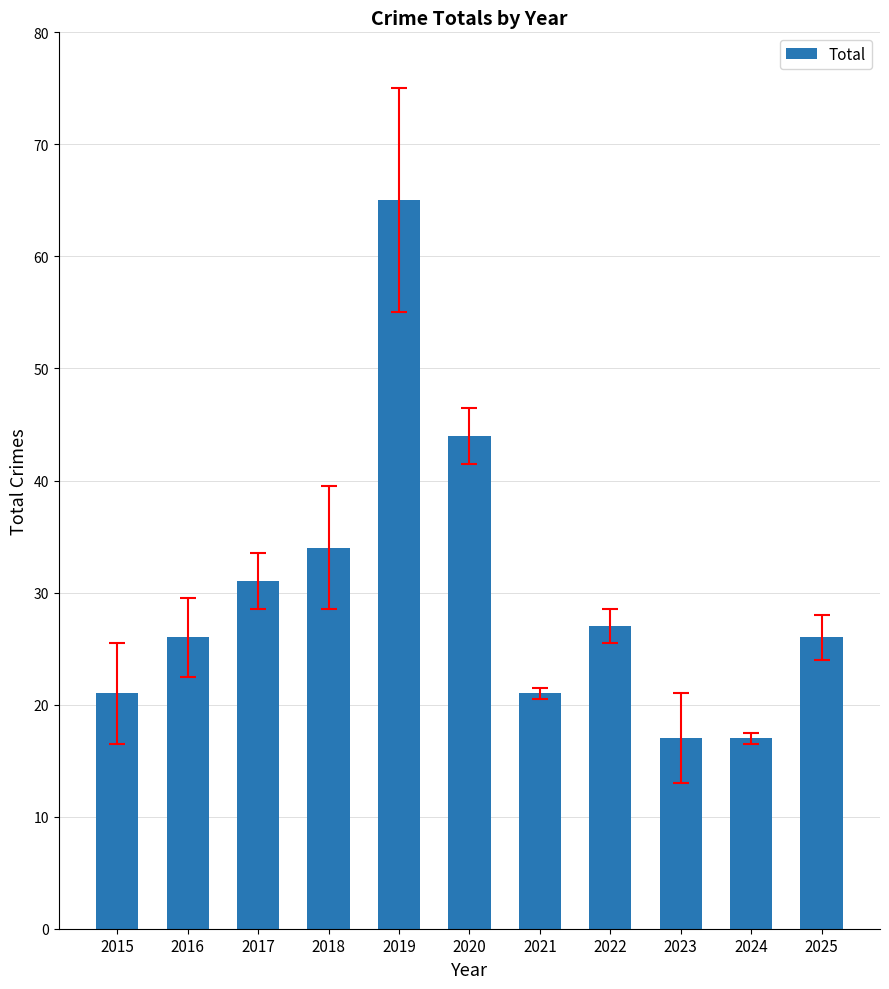

Reading left to right, what are all the values shown in this chart?

2015=21	2016=26	2017=31	2018=34	2019=65	2020=44	2021=21	2022=27	2023=17	2024=17	2025=26